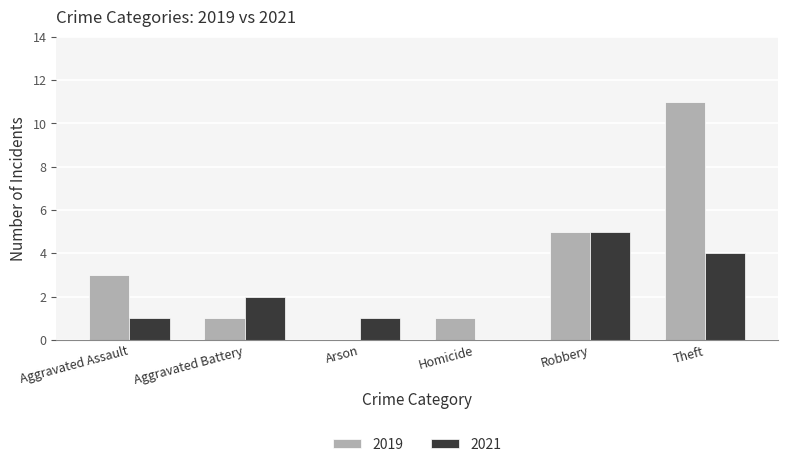

What are all the series names shown in the legend?

2019, 2021